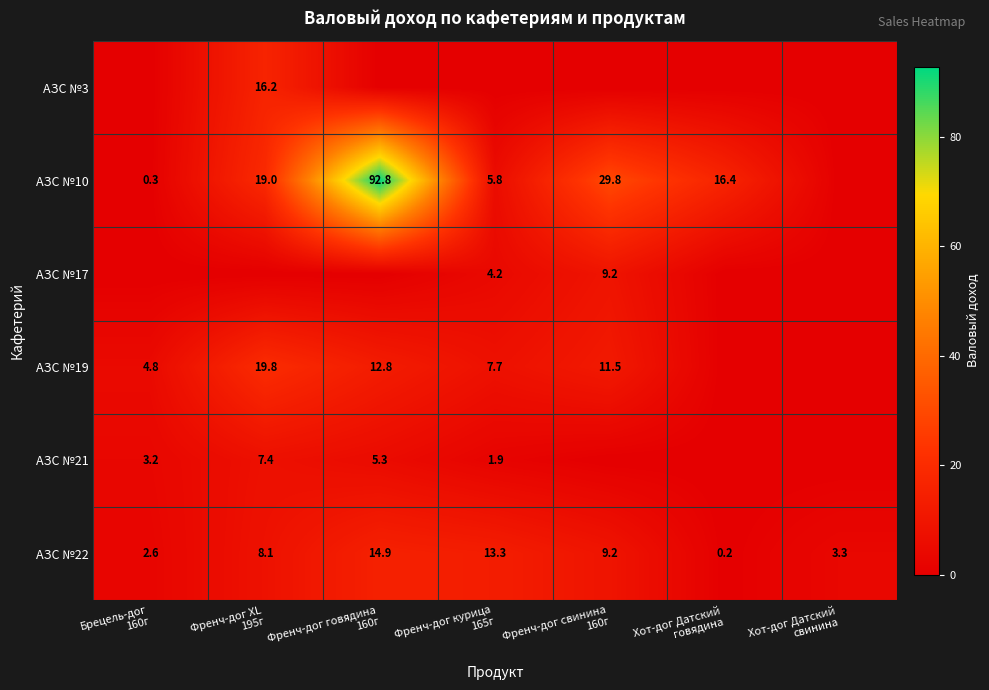

What is the sum of all АЗС №22 values?

51.6